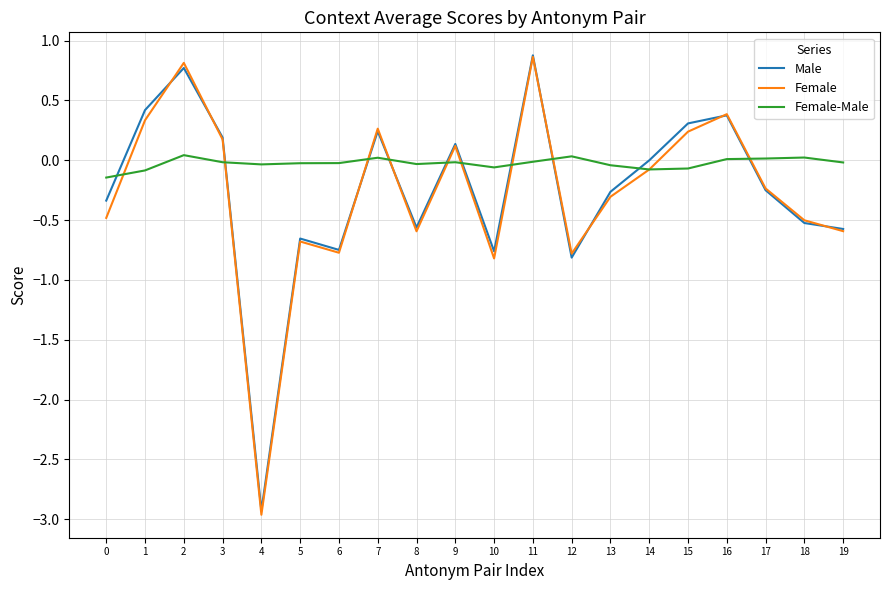

What is the difference between the Female-Male values at 2 and 14?

0.1